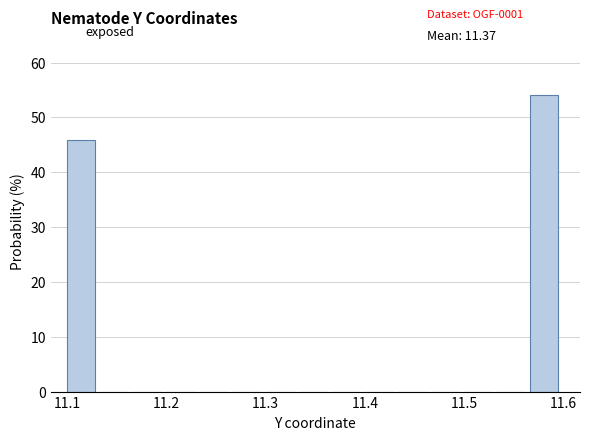

Read against the x-axis, roughly where is the centre of the tallest bar?

11.58